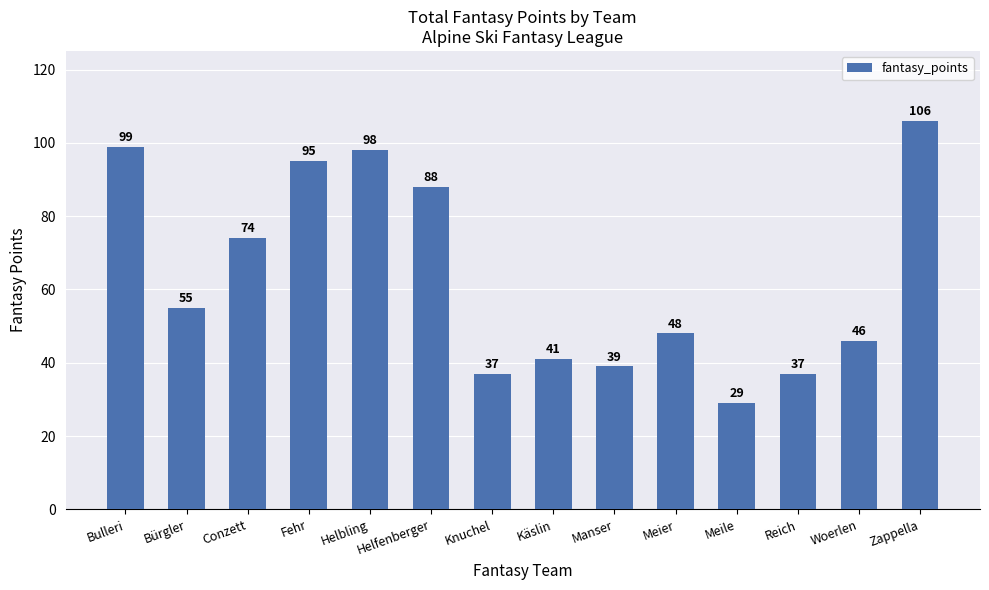

What is the maximum value shown in the chart?

106